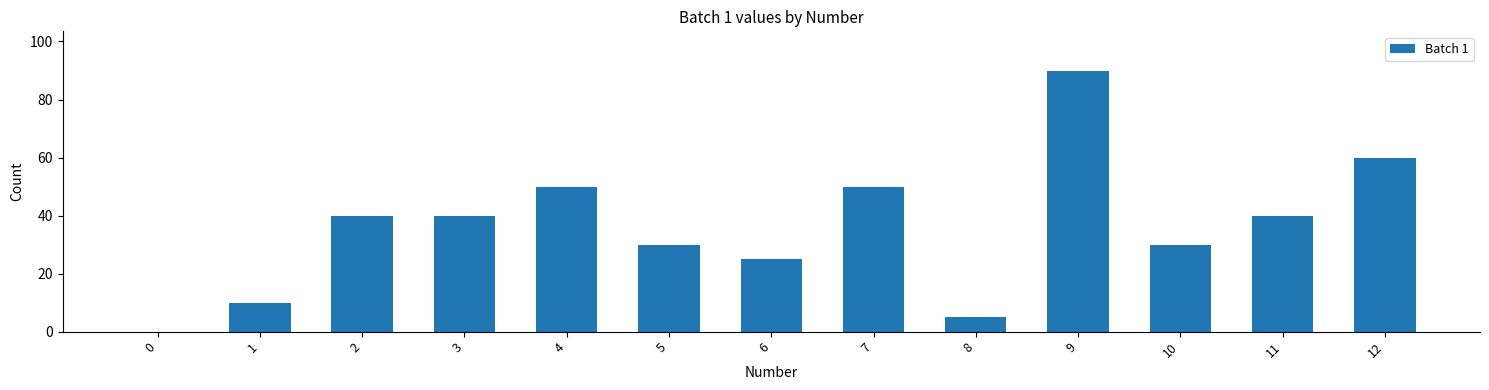

What is the maximum value shown in the chart?

90